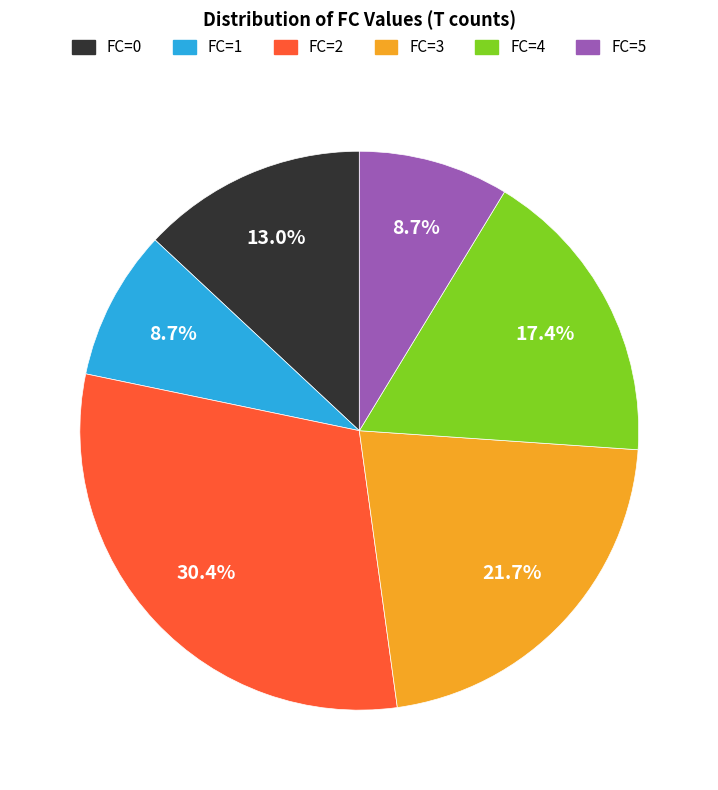

Which category has the biggest portion of the pie?

FC=2